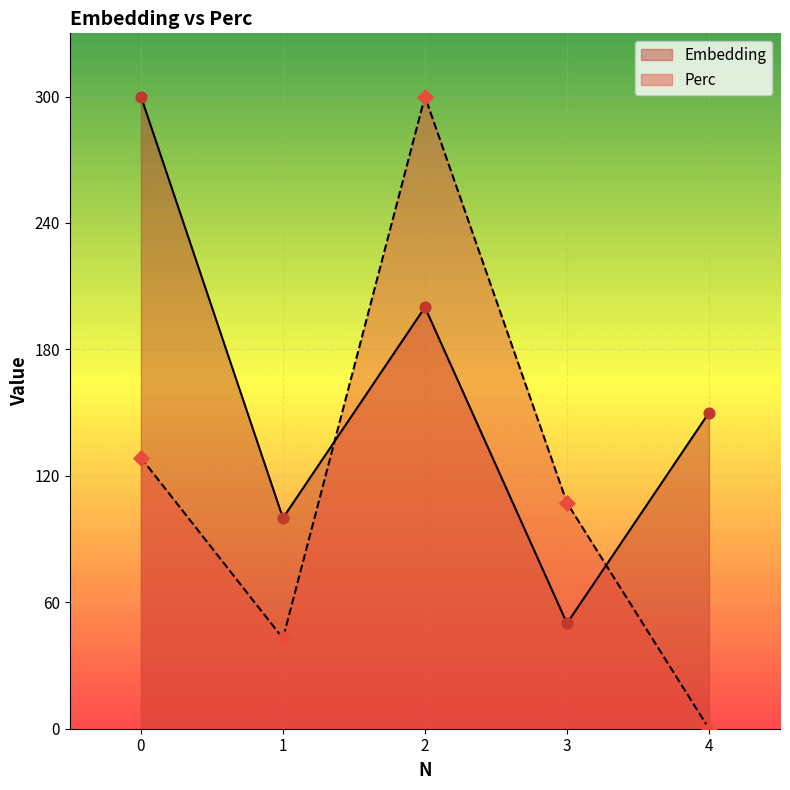

What are all the series names shown in the legend?

Embedding, Perc